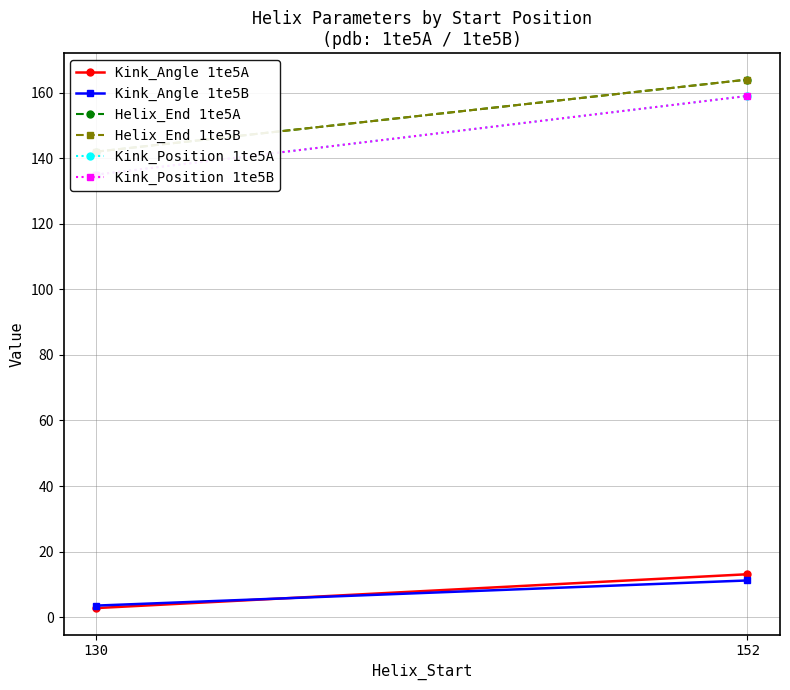

What are all the series names shown in the legend?

Kink_Angle 1te5A, Kink_Angle 1te5B, Helix_End 1te5A, Helix_End 1te5B, Kink_Position 1te5A, Kink_Position 1te5B